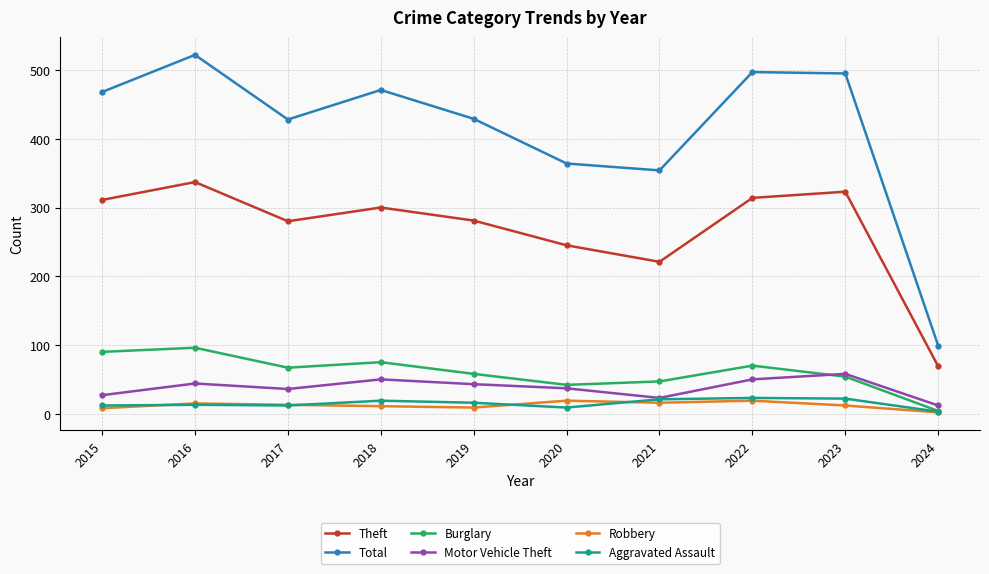

Which series has the widest spread of values?

Total